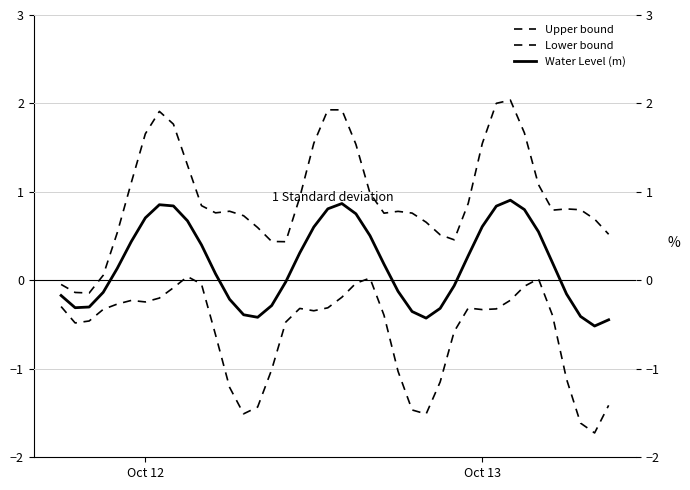

Is this an area chart (filled region under the line)?

No